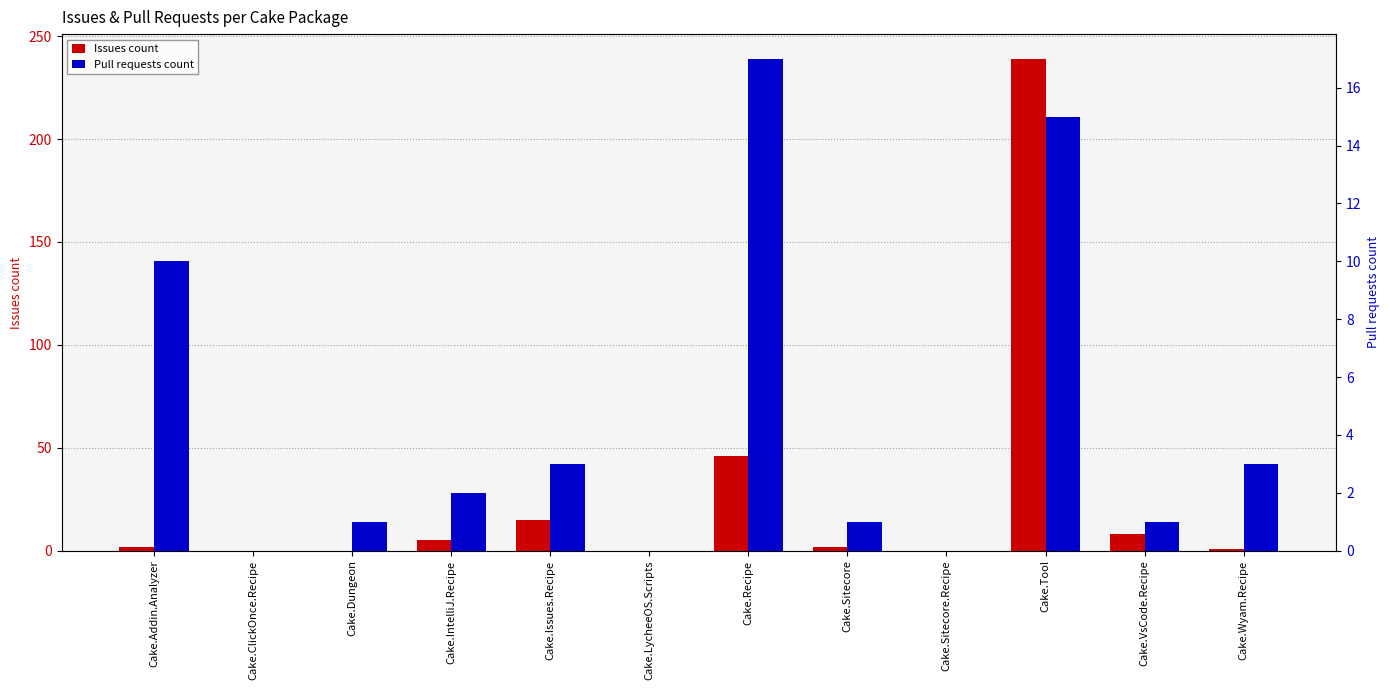

What is the label of the 9th bar from the right?

Cake.IntelliJ.Recipe